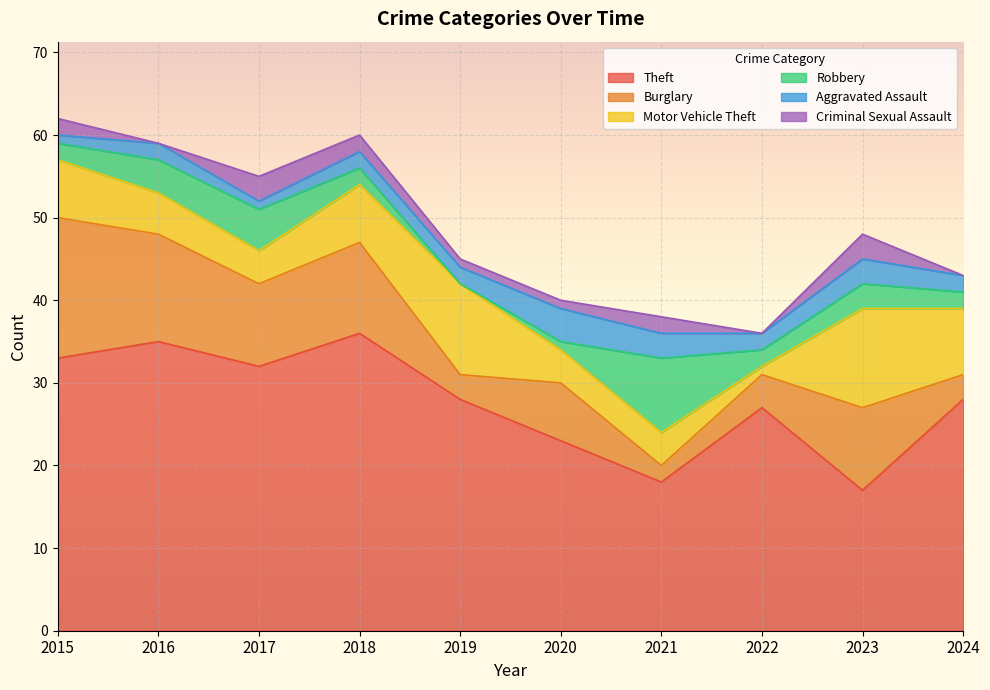

Is it true that Robbery equals 0 at 2019?

True